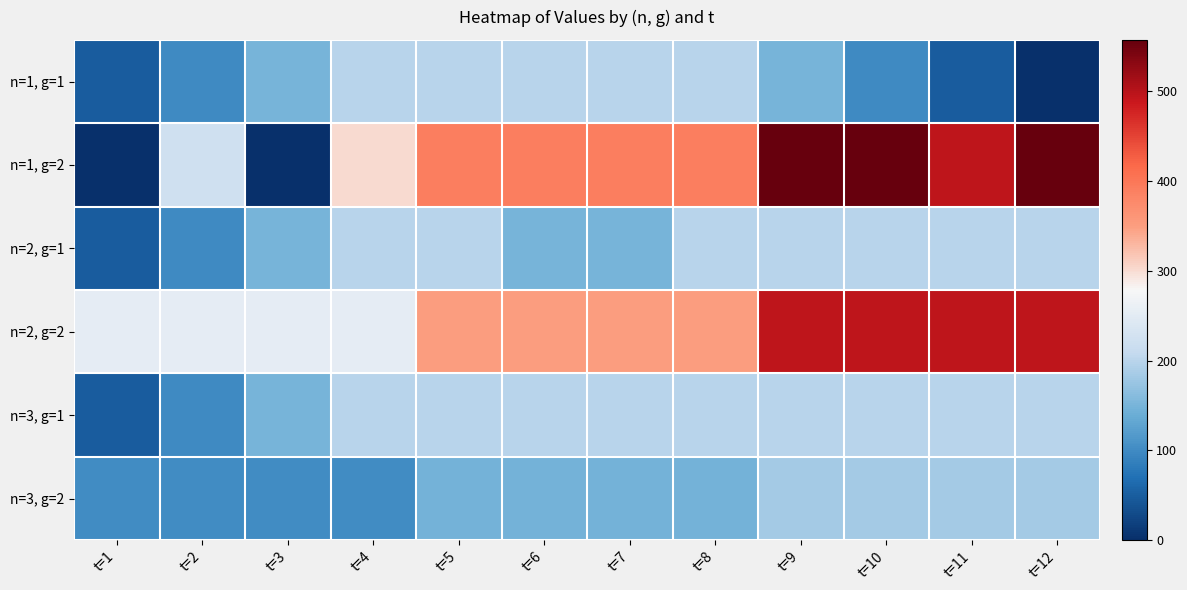

How many distinct data groups are displayed?

6